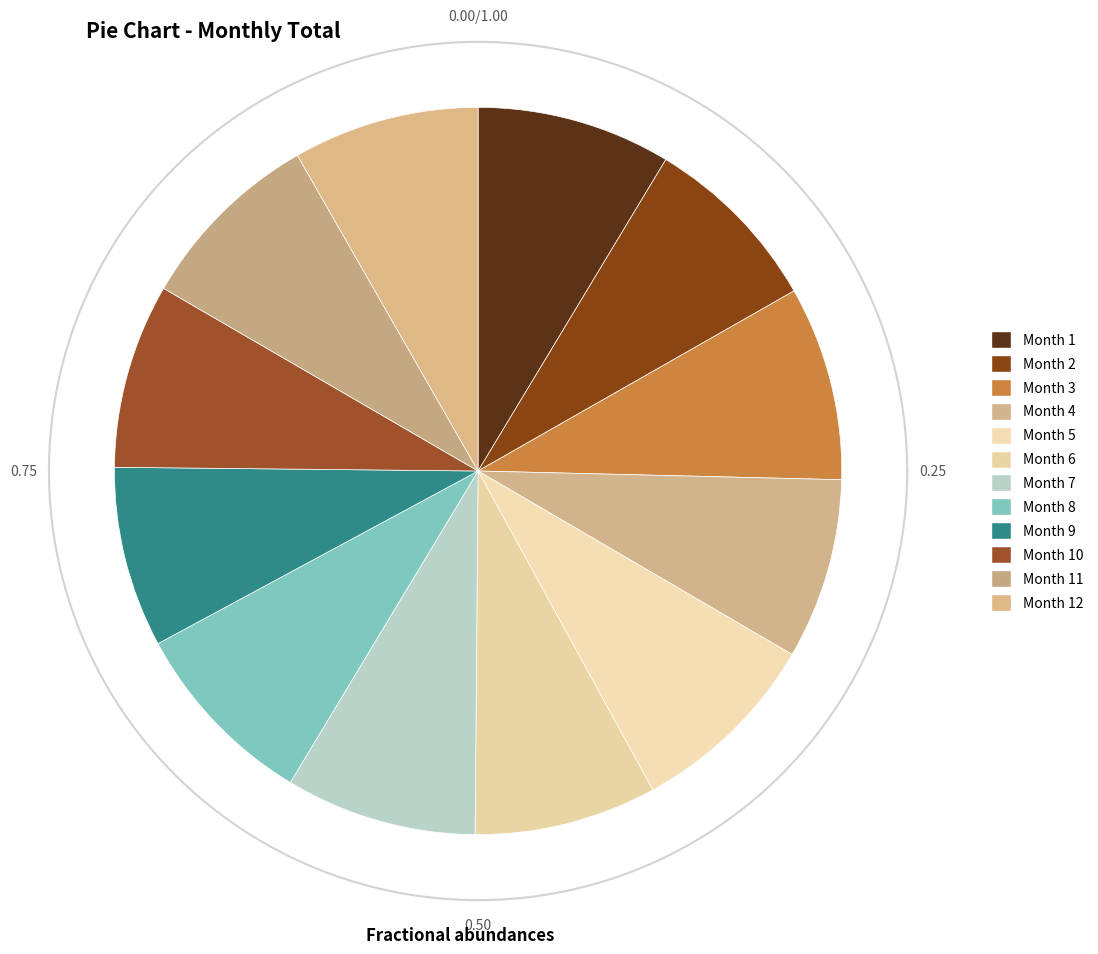

Which slice is the largest?

1